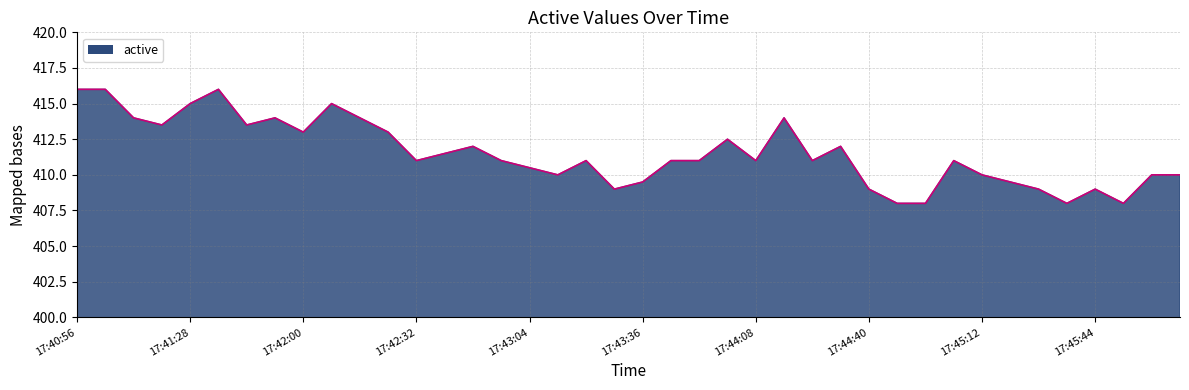

What is the smallest value displayed?

408.0